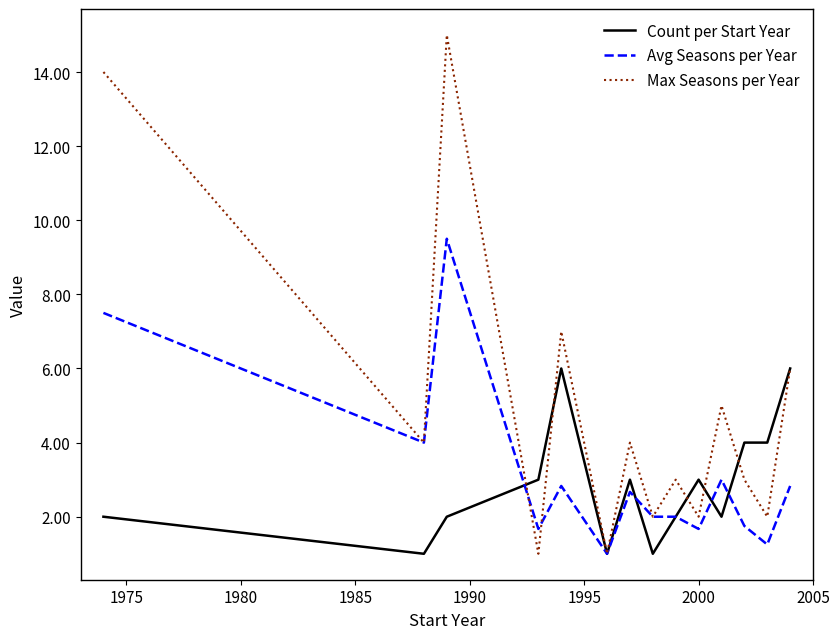

What is the highest value of the Count per Start Year series?

6.0